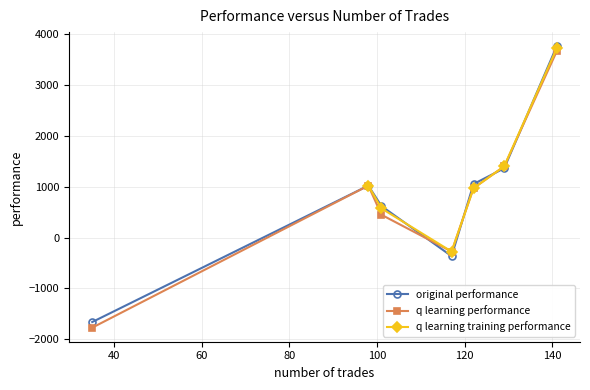

What is the value of the q learning performance point at the 2nd from the left?

1019.2